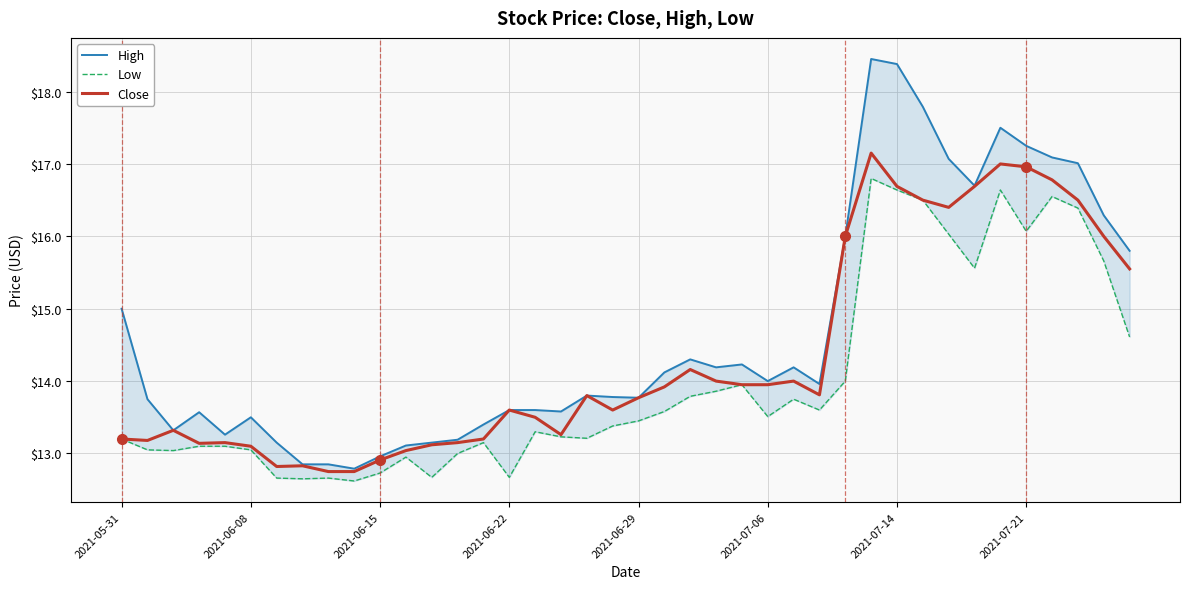

What is the maximum value for Close?

17.1